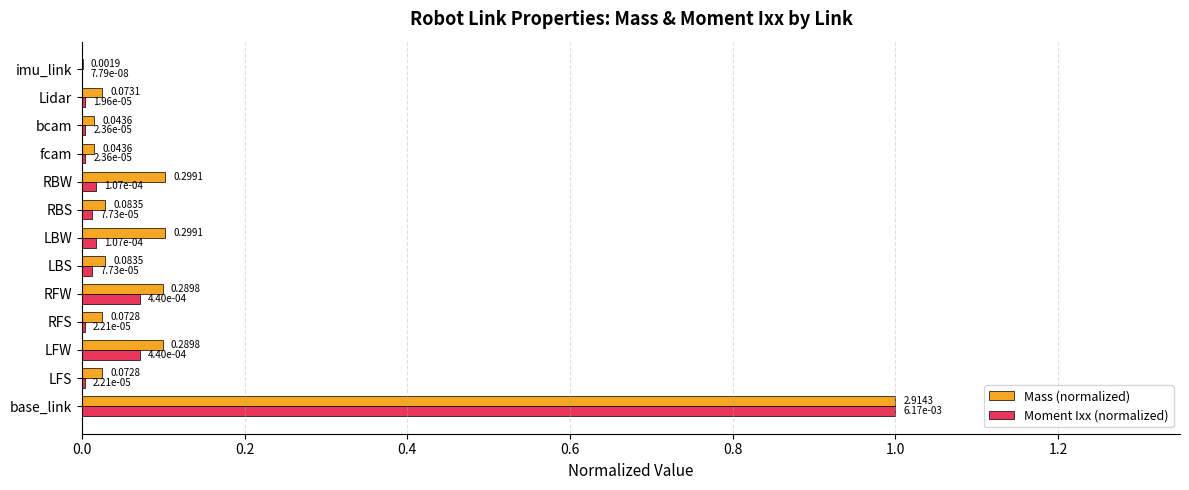

What is the sum of all Mass (normalized) values?

1.6